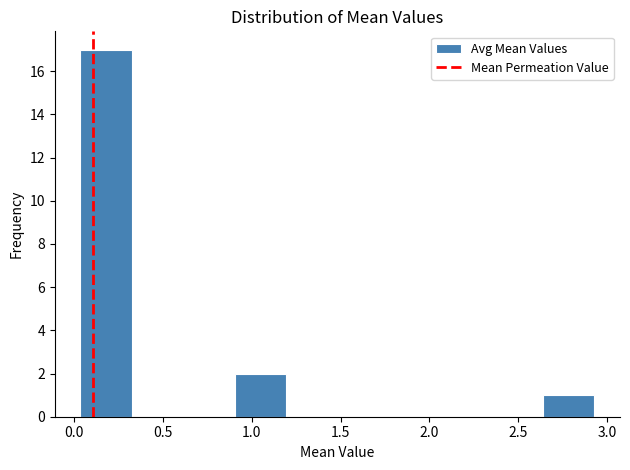

What is the height of the bar covering 2.65 to 2.95 on the x-axis? Neither the bar edges nor the heights are printed on the chart, so give them approximately, as read against the axes.

1